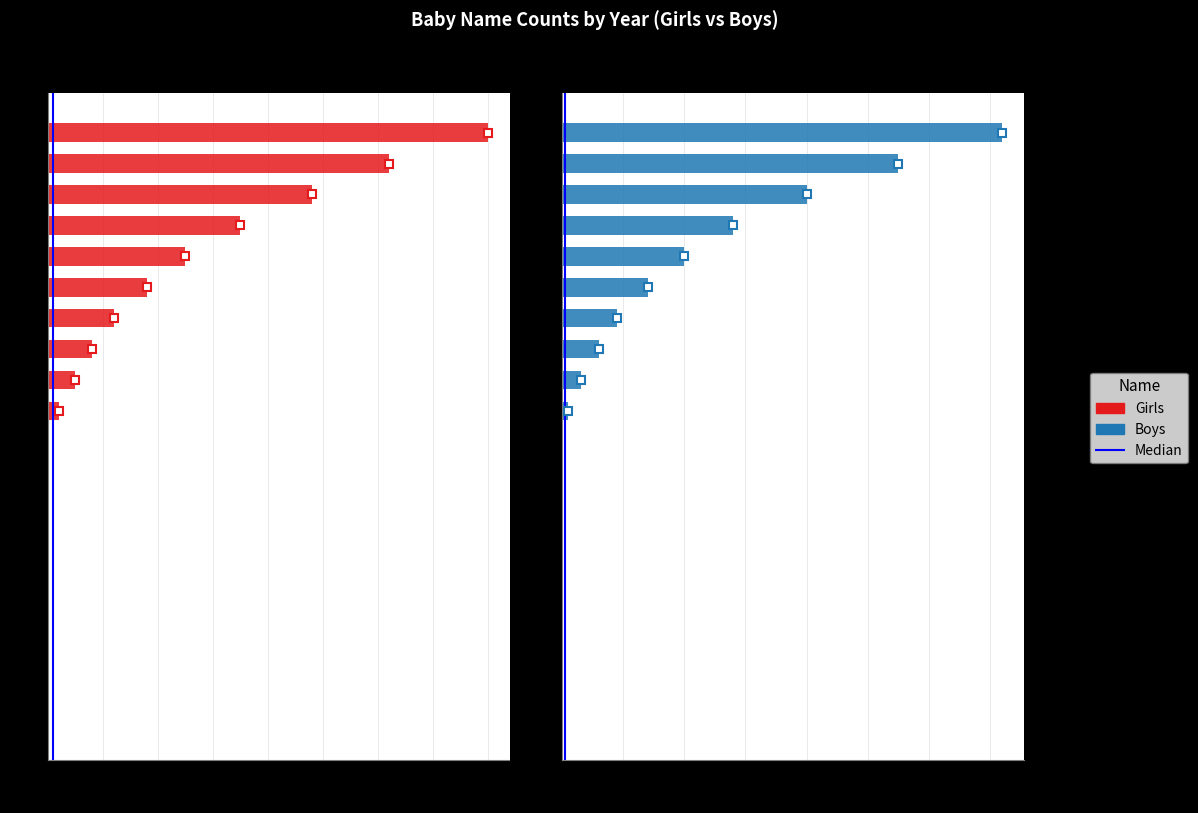

List the series in order of their peak value, highest first.

Girls, Boys